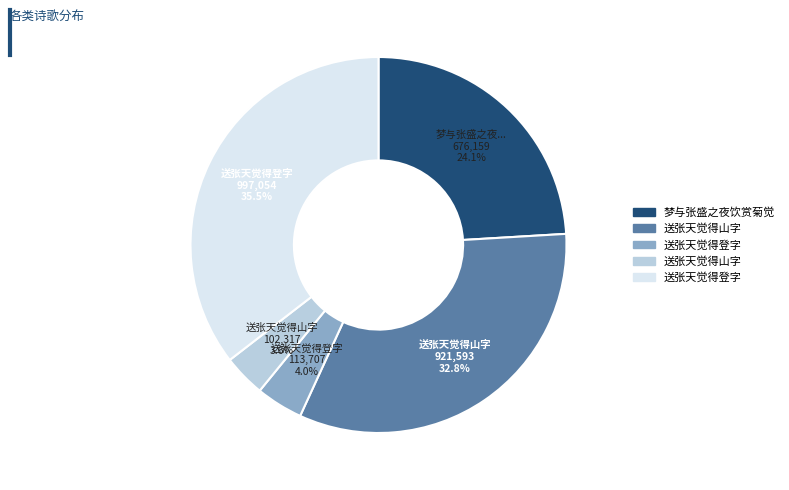

Count the number of slices in the pie.

5